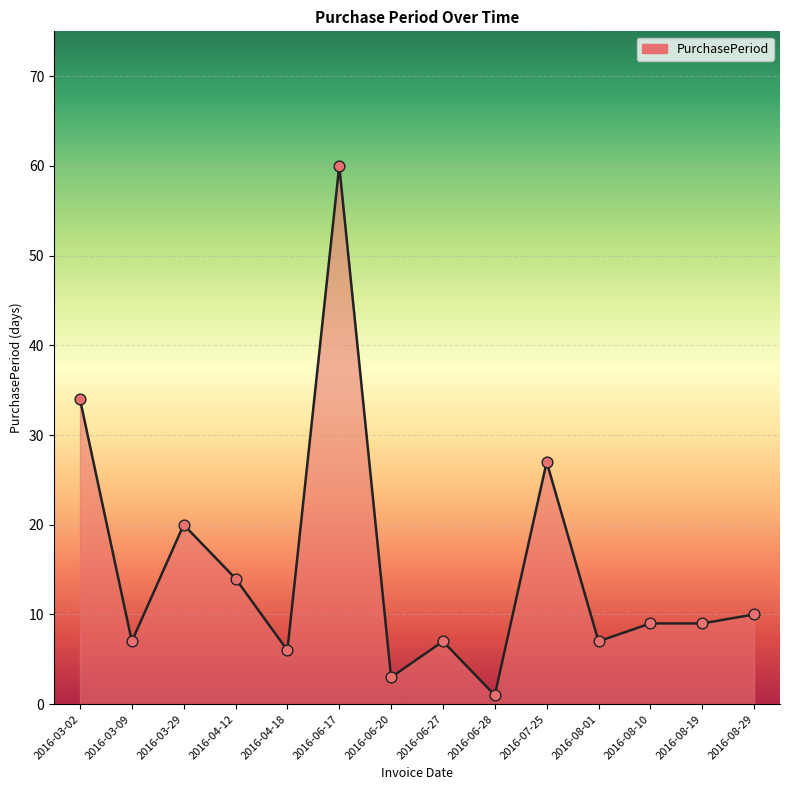

What is the change in value from 2016-03-09 to 2016-04-18?

-1